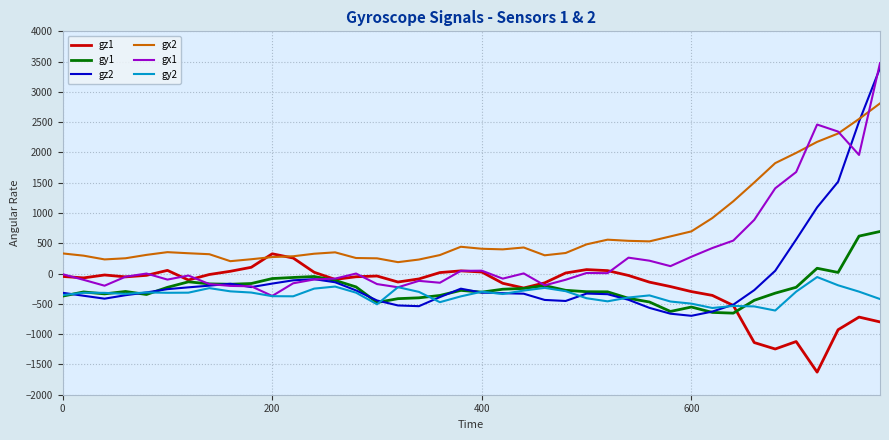

What is the average value of the gx1 series?

333